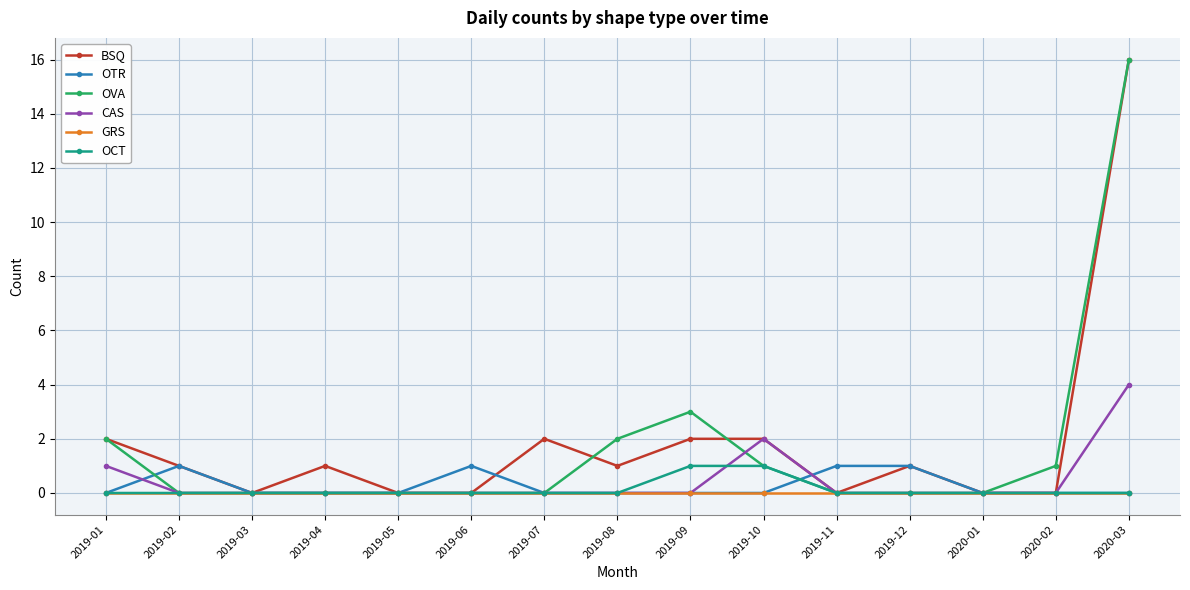

What is the value of the BSQ point at the 7th from the left?

2